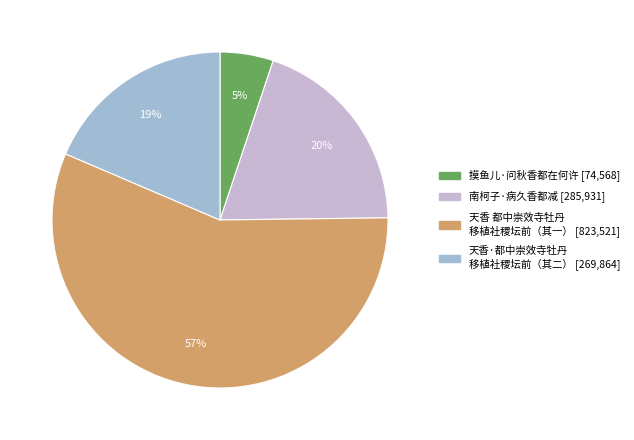

Is there any slice that represents more than half of the pie?

Yes